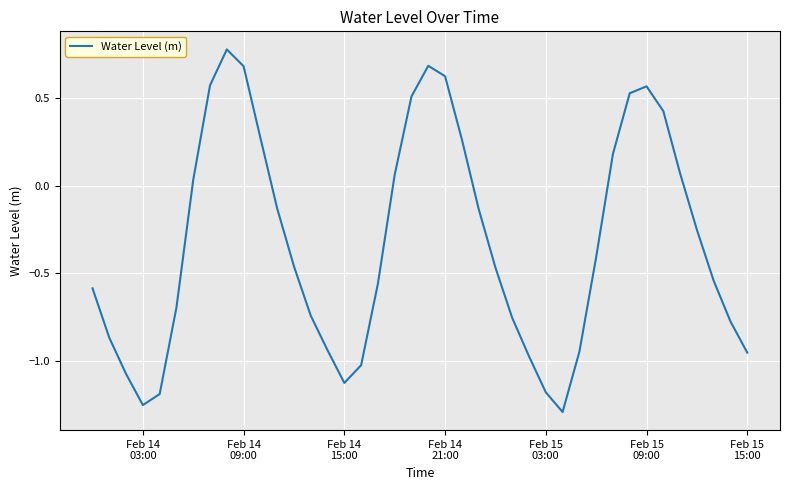

What is the difference between the maximum and minimum values?

2.1